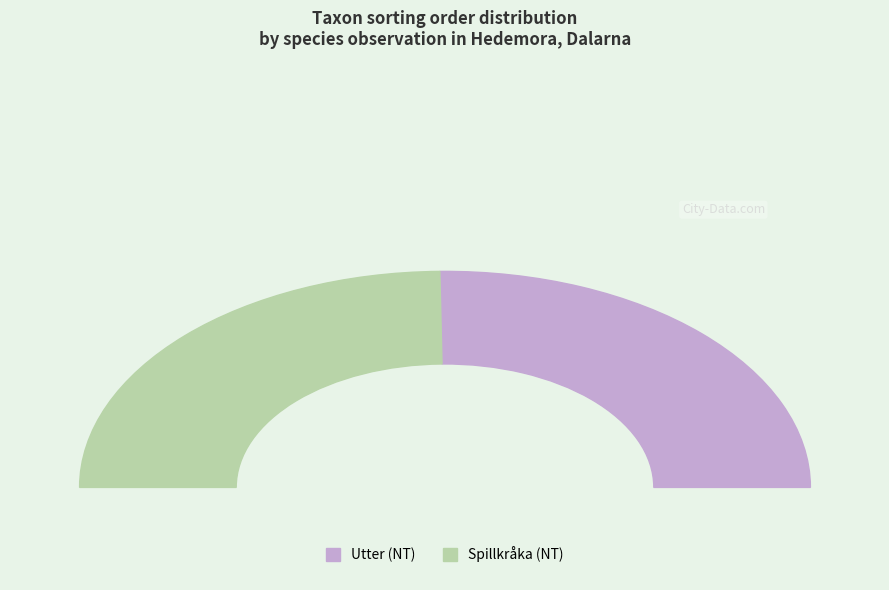

To the nearest percent, what is the difference between the largest and smallest slice percentages?

1%